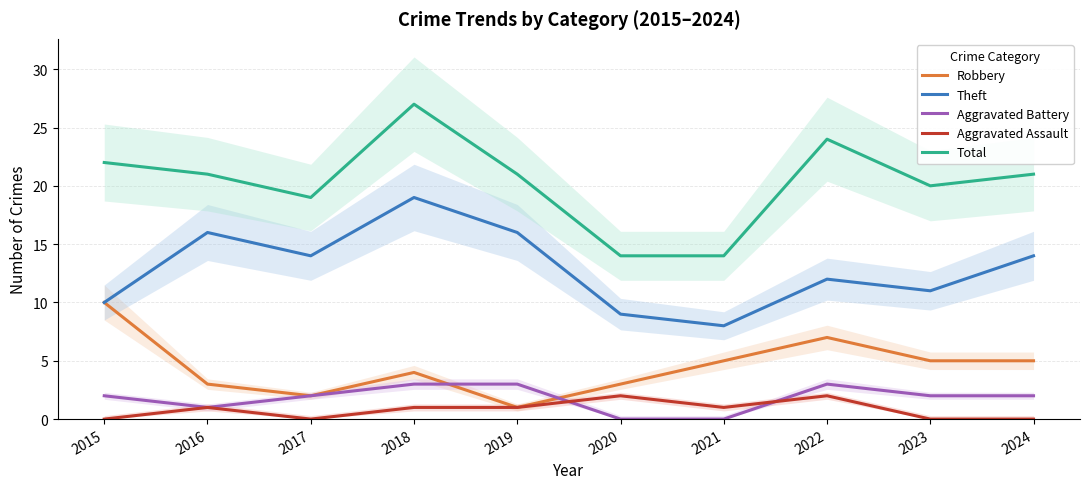

How many interior local peaks does the Aggravated Assault series have?

3